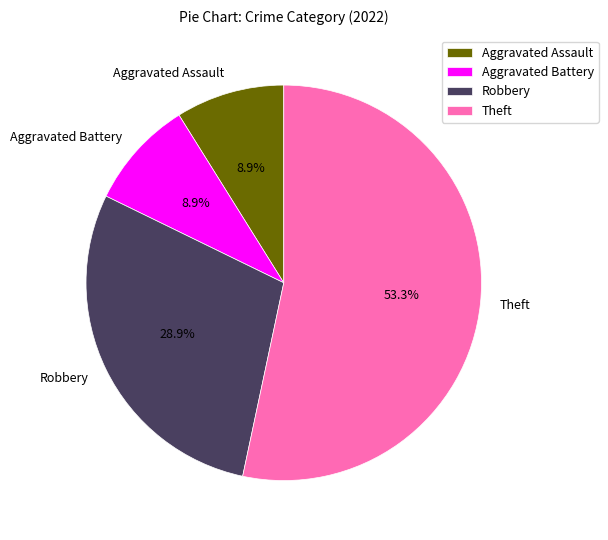

To the nearest percent, what is the average slice percentage?

25%